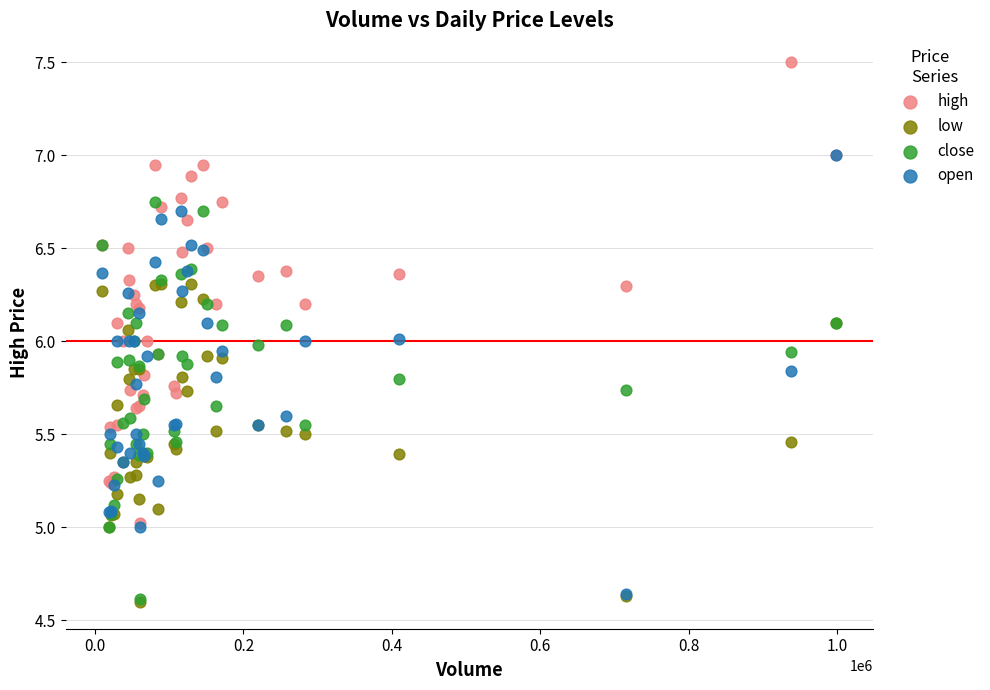

Which series has the largest Y range (max minus min)?

high